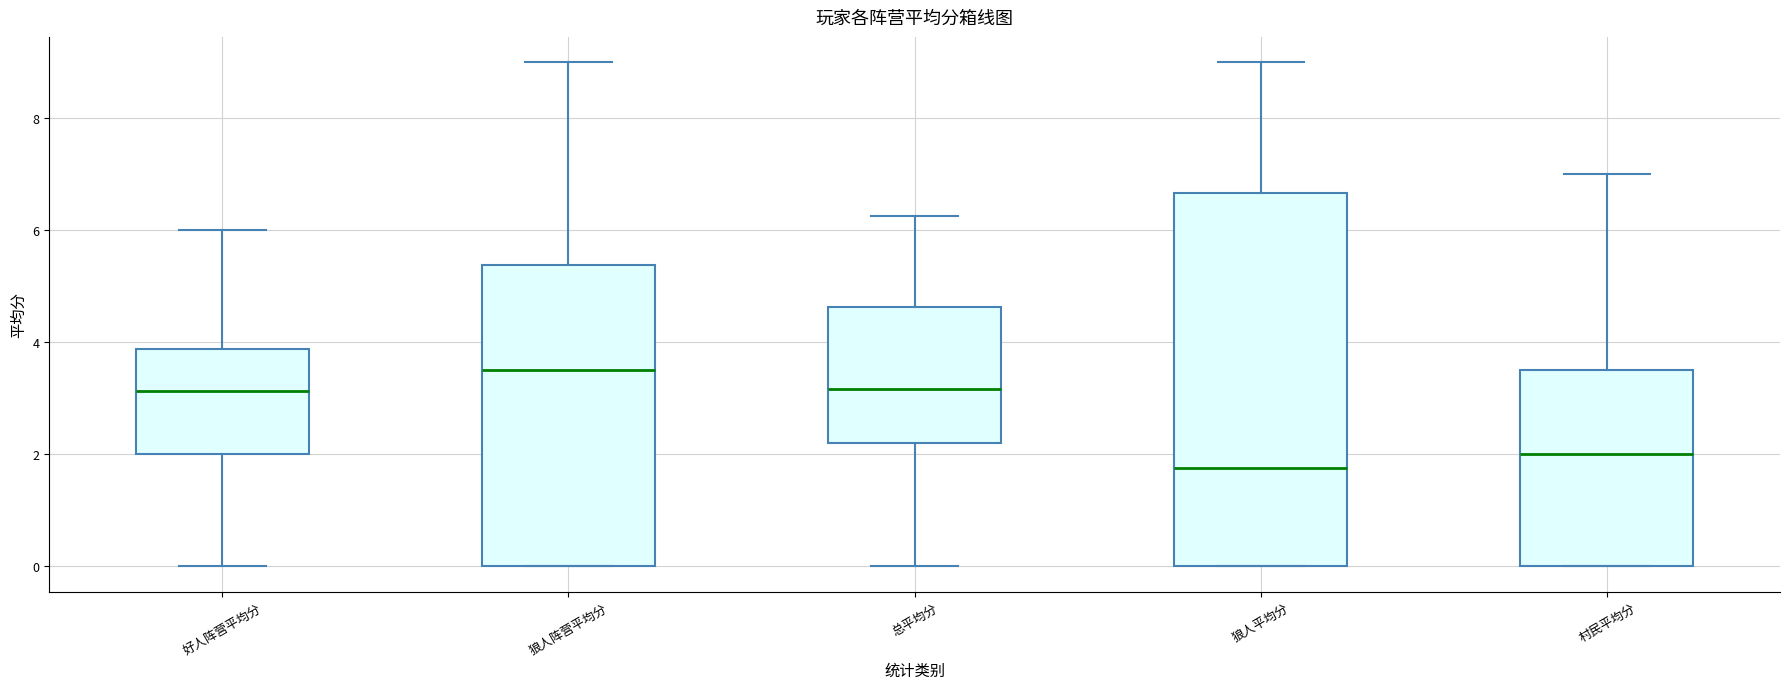

Where is the lower edge of the box for 狼人阵营平均分 on the y-axis? The values are not printed on the chart, so give them approximately, as read against the axis.

0.0